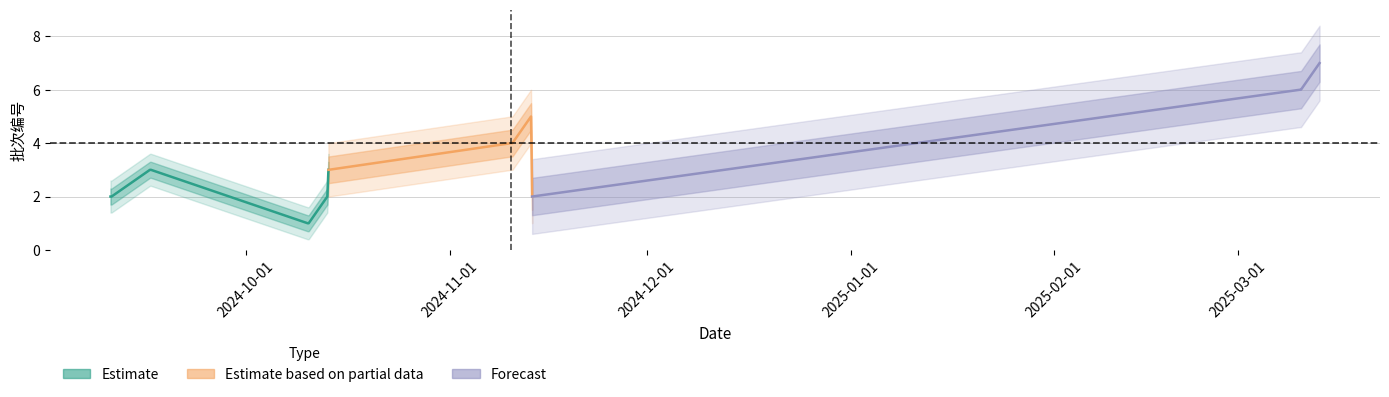

What is the minimum value shown in the chart?

1